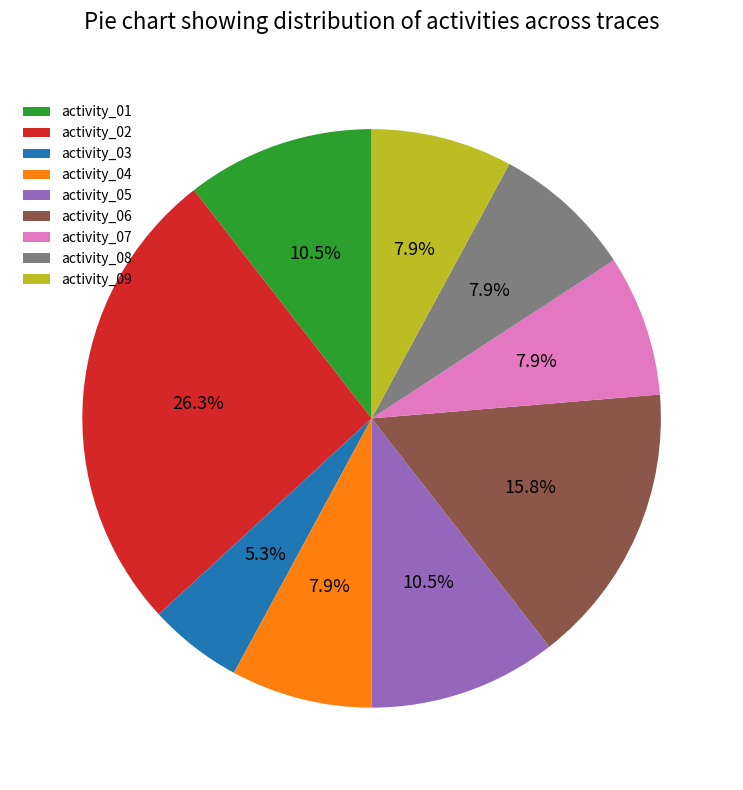

Does any single category account for the majority?

No